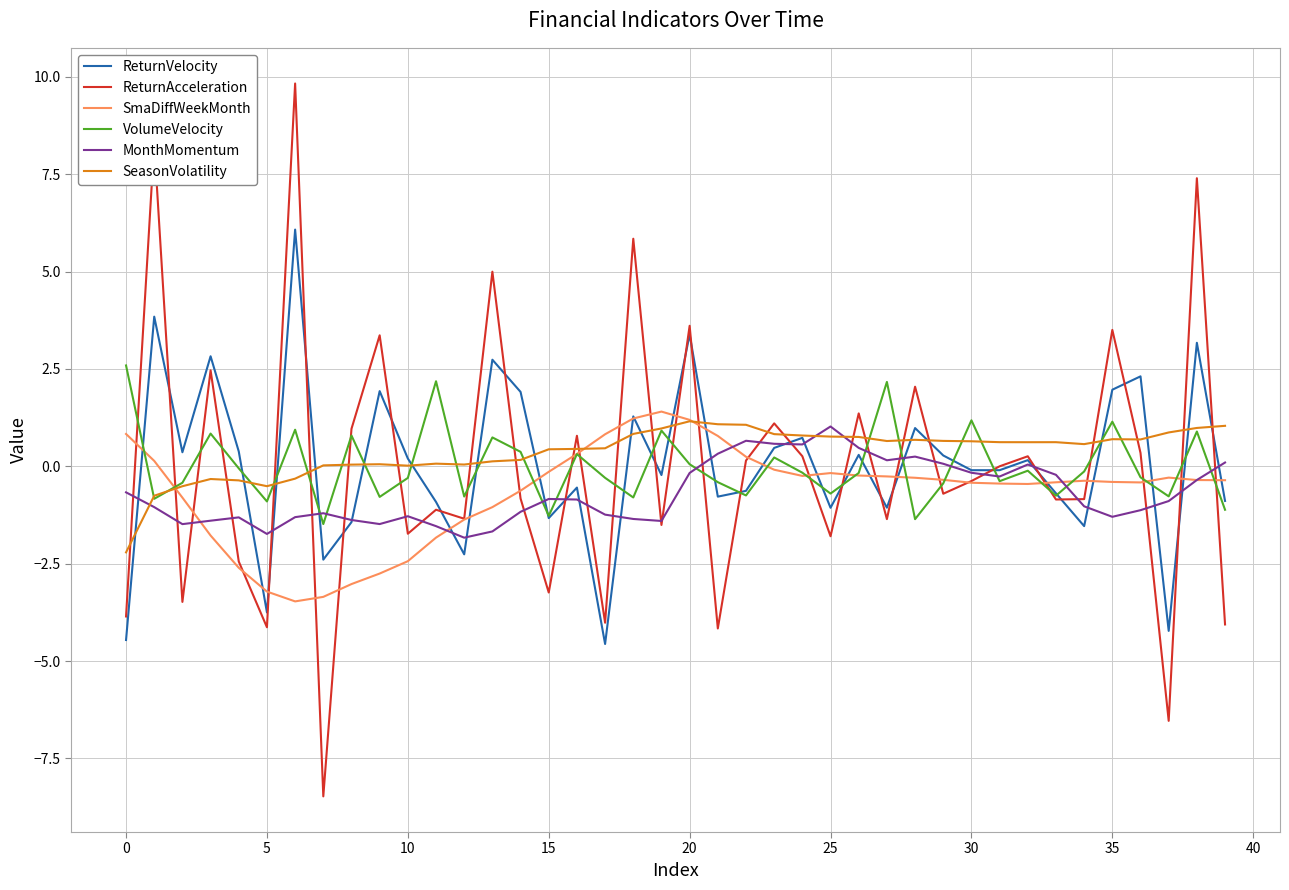

Which series has the widest spread of values?

ReturnAcceleration